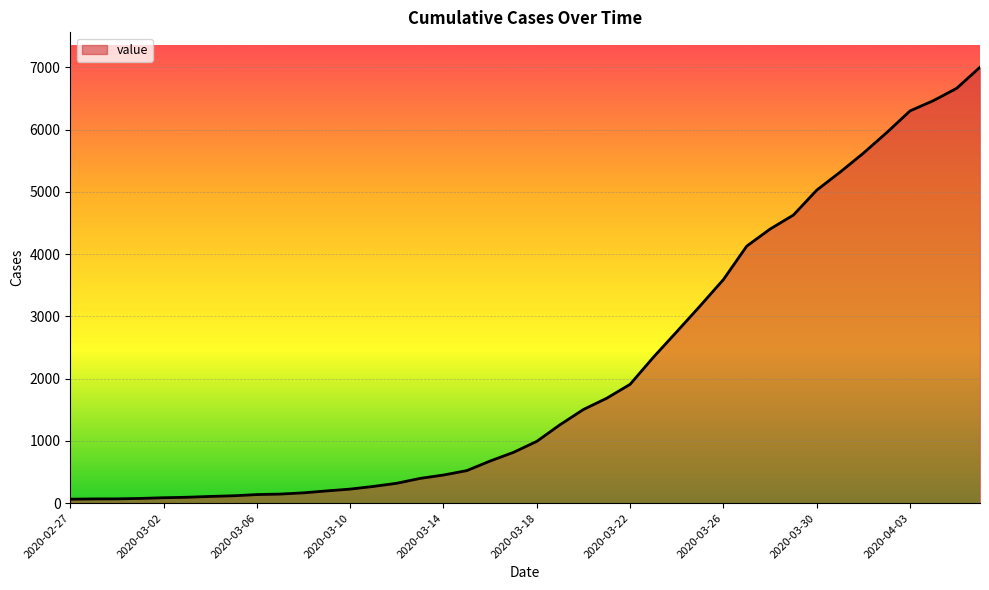

What is the maximum value shown in the chart?

7003